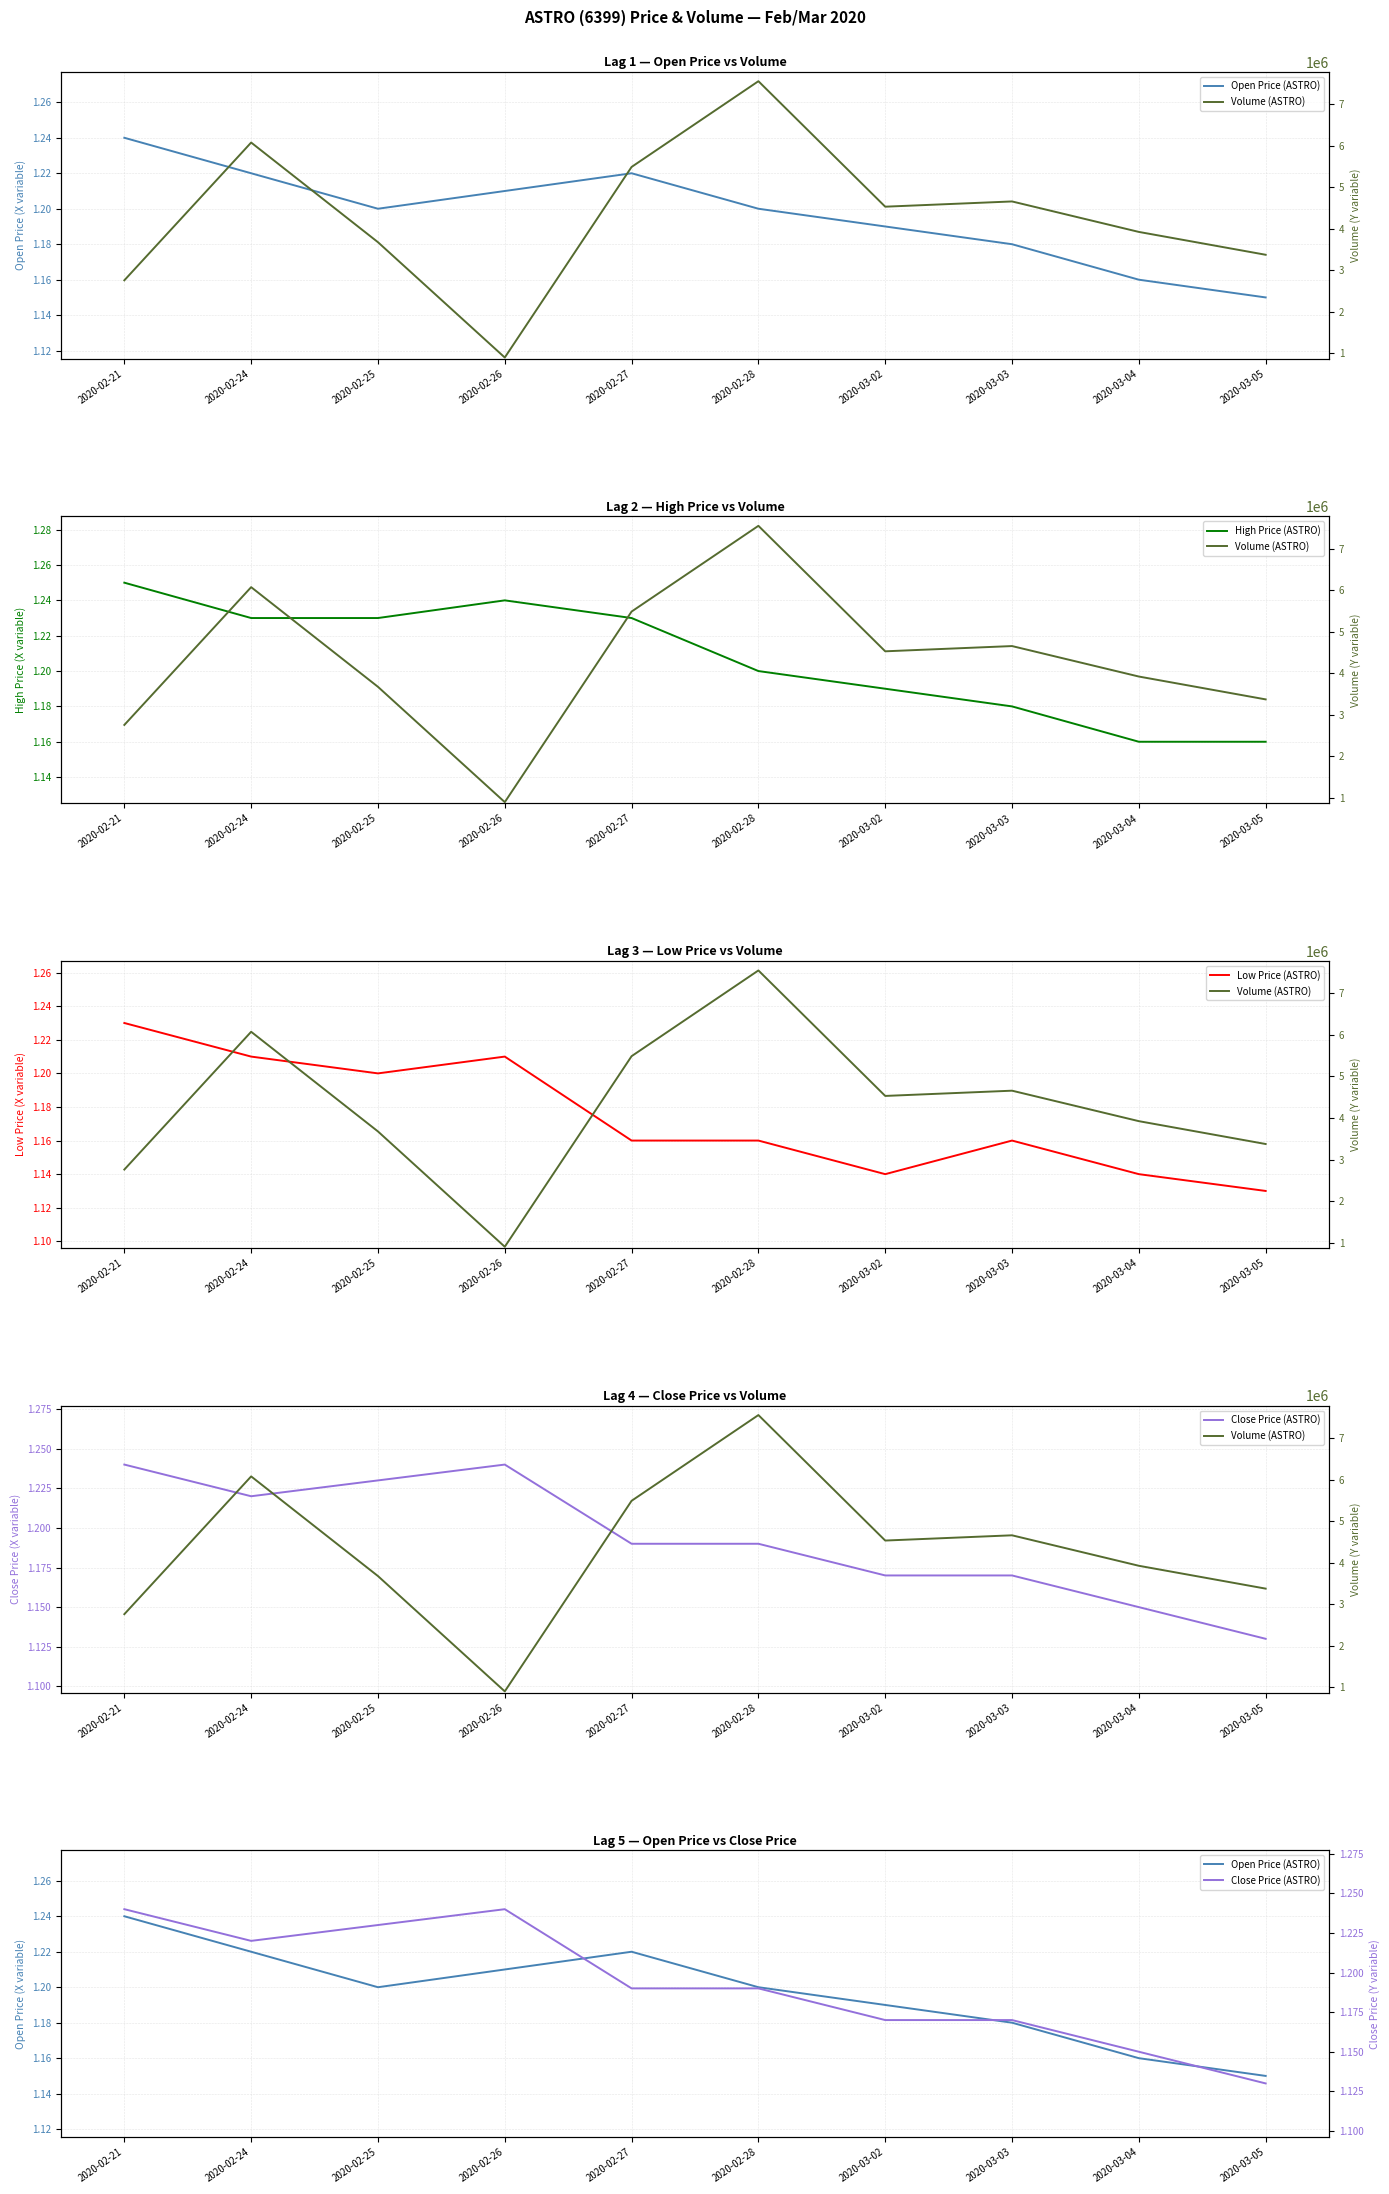

Reading right to left, what are all the values shown in this chart?

Open Price (ASTRO): 1.1	1.2	1.2	1.2	1.2	1.2	1.2	1.2	1.2	1.2
High Price (ASTRO): 1.2	1.2	1.2	1.2	1.2	1.2	1.2	1.2	1.2	1.2
Low Price (ASTRO): 1.1	1.1	1.2	1.1	1.2	1.2	1.2	1.2	1.2	1.2
Close Price (ASTRO): 1.1	1.1	1.2	1.2	1.2	1.2	1.2	1.2	1.2	1.2
Volume (ASTRO): 3374000.0	3924300.0	4658200.0	4531900.0	7554000.0	5489300.0	899500.0	3676600.0	6076800.0	2759000.0